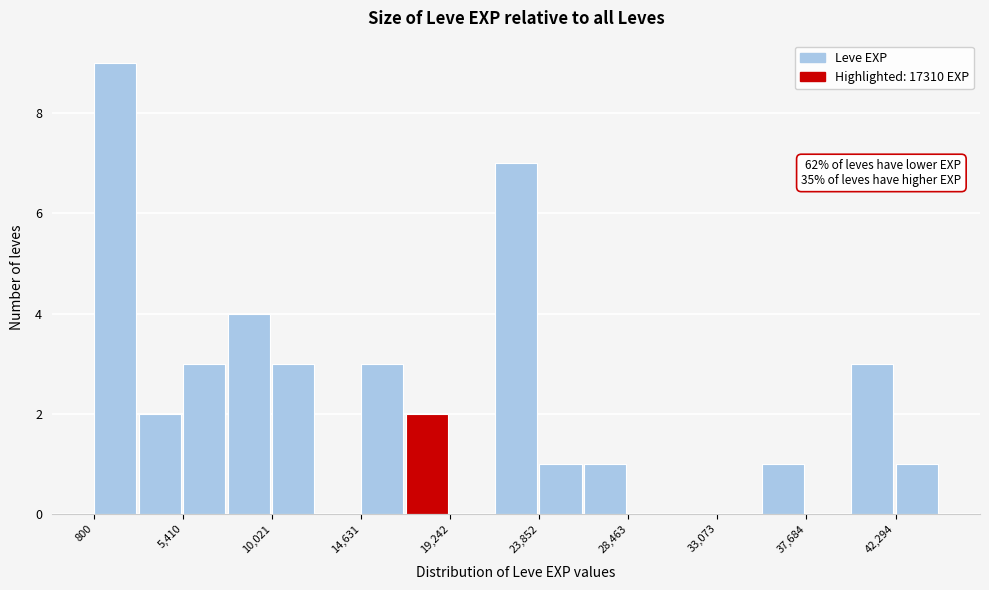

Which range on the x-axis has the tallest bar?

1000 to 3000